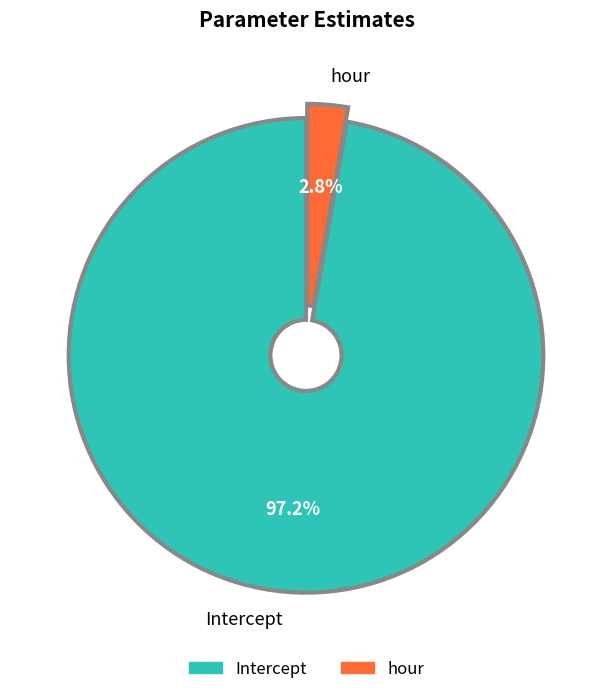

To the nearest percent, what is the difference between the hour and Intercept slice percentages?

94%